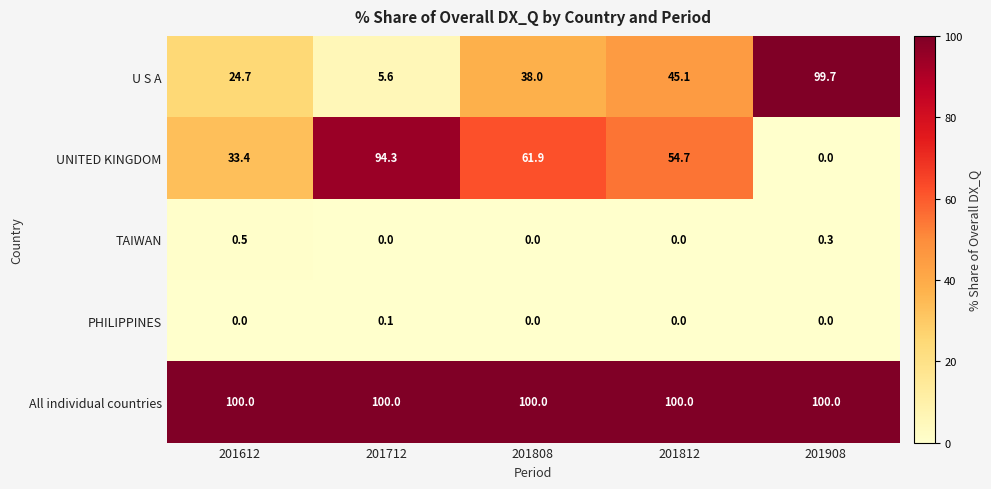

What is the sum of all All individual countries values?

500.0